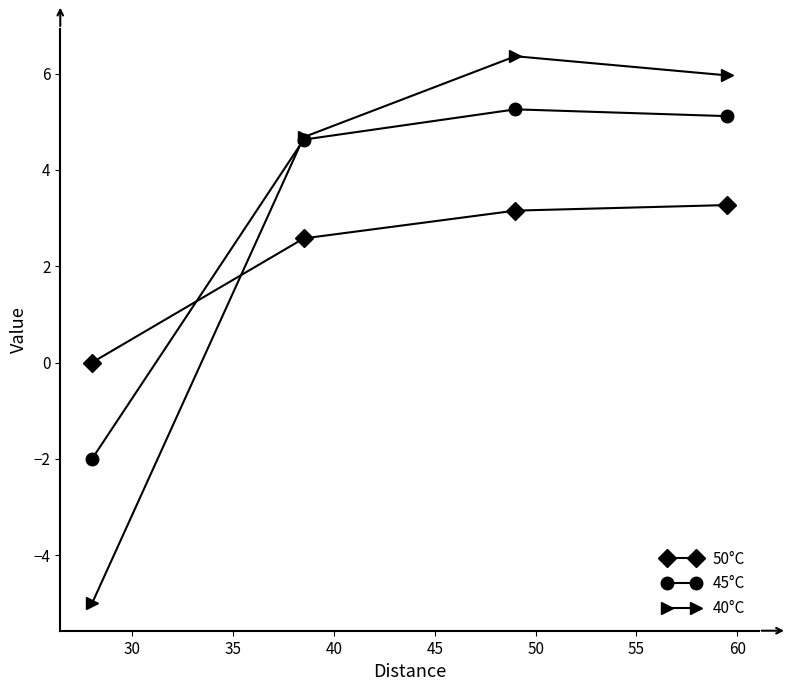

Which series has the largest range (max minus min)?

40°C